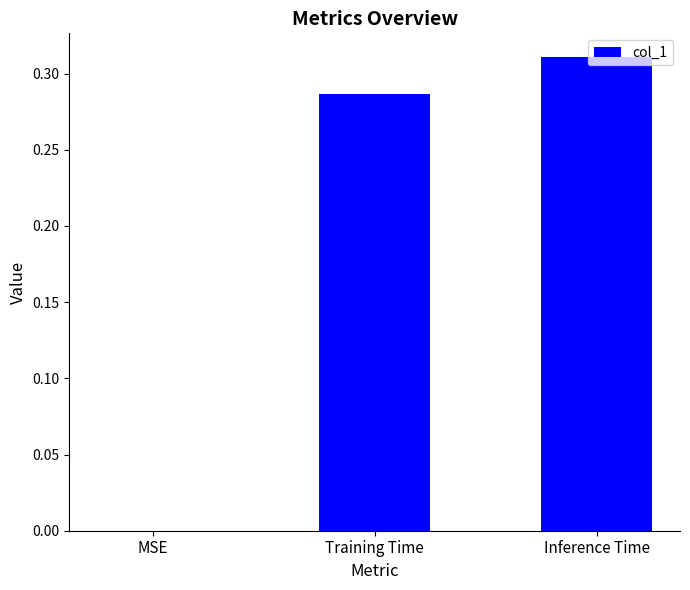

How many data points does each series have?

3